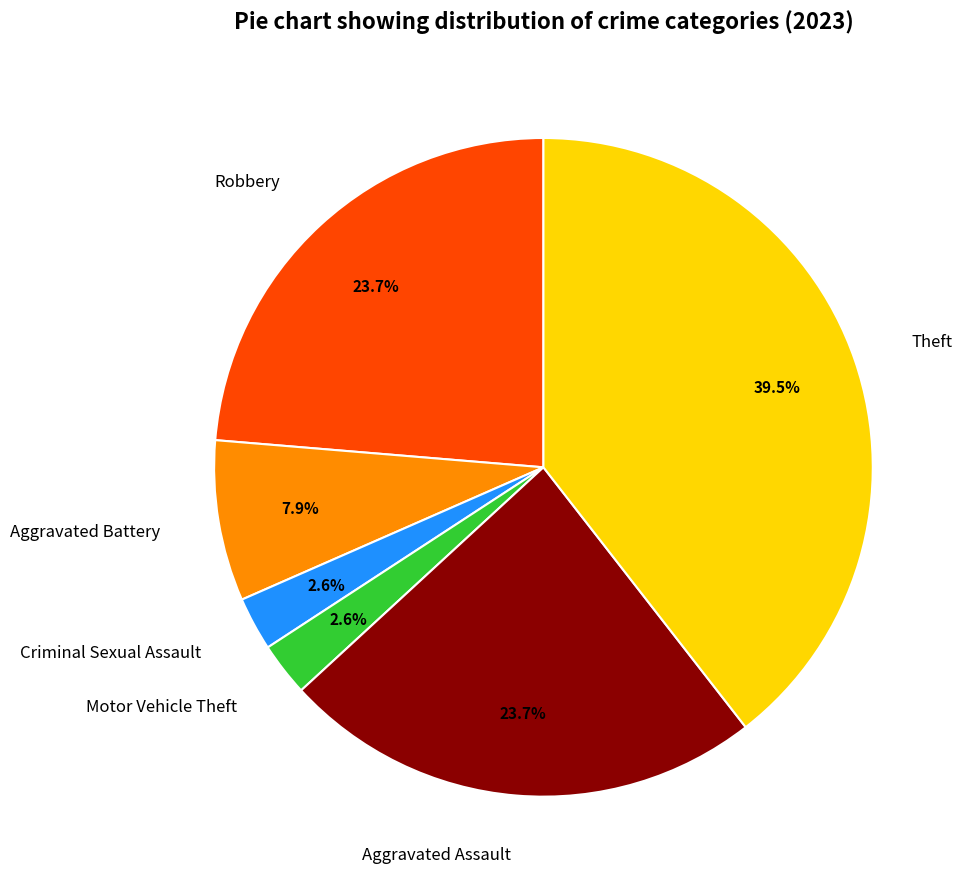

To the nearest percent, what is the difference between the Theft and Aggravated Battery slice percentages?

32%